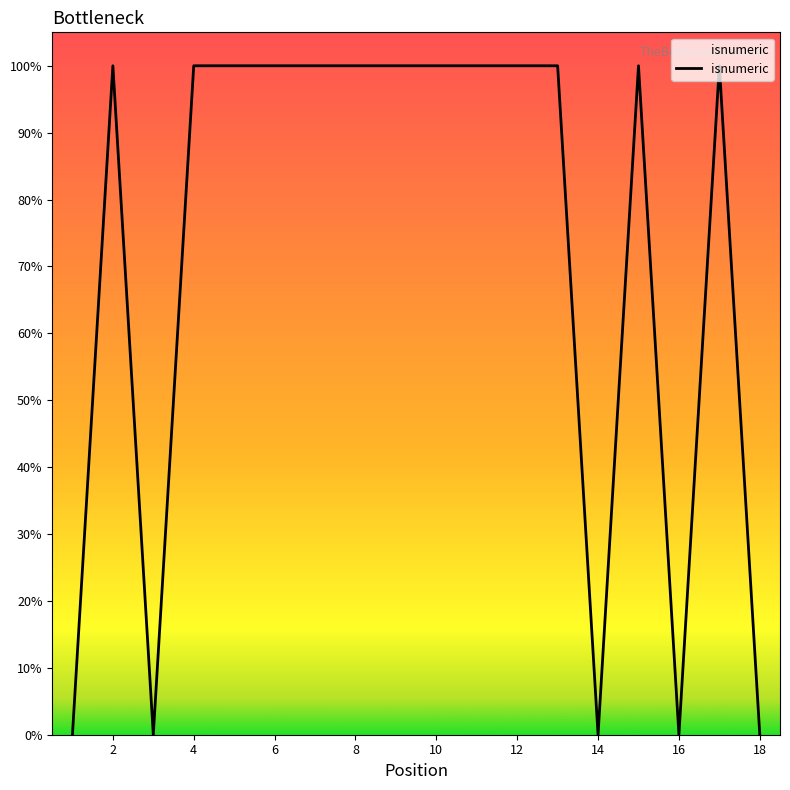

Does the chart display data point markers on the line(s)?

No